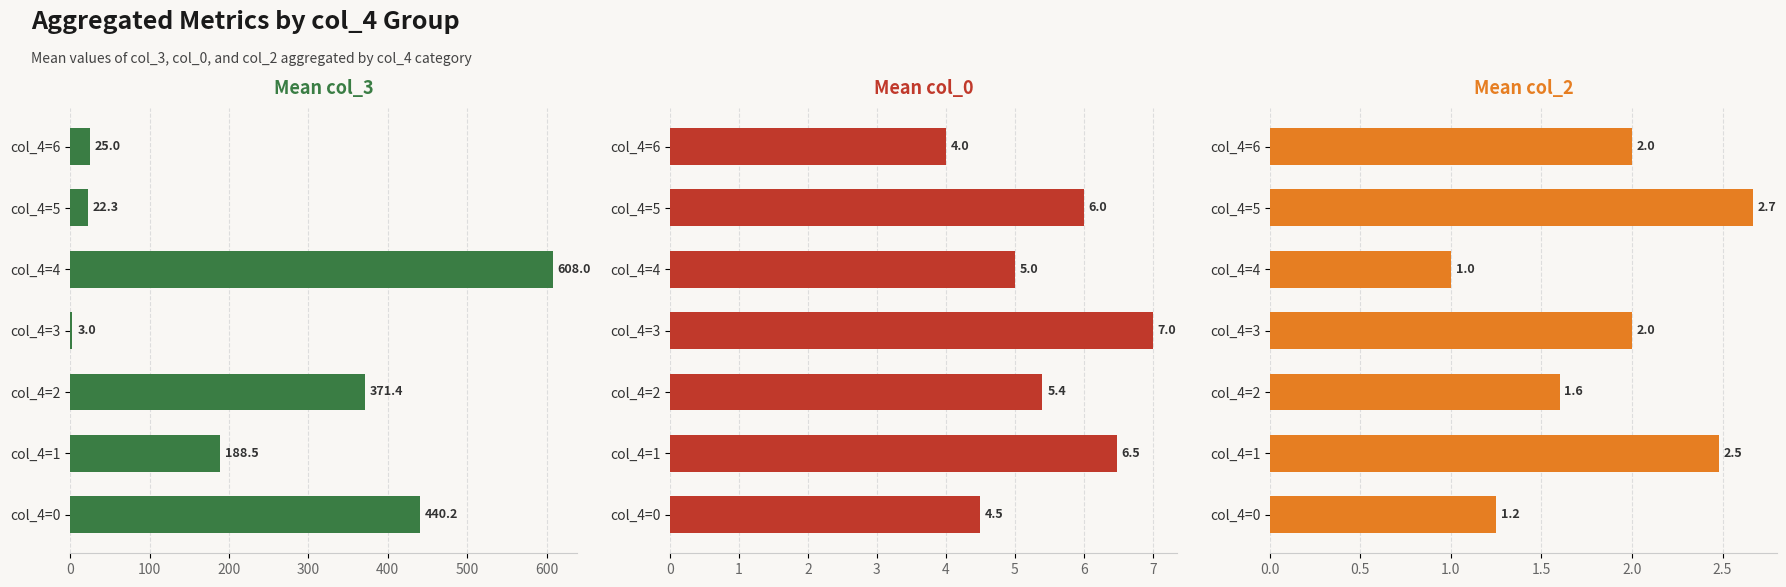

How many bars are there in each group?

3